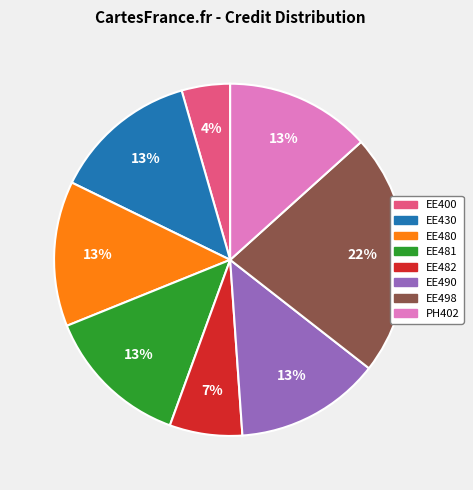

To the nearest percent, what is the average slice percentage?

12%